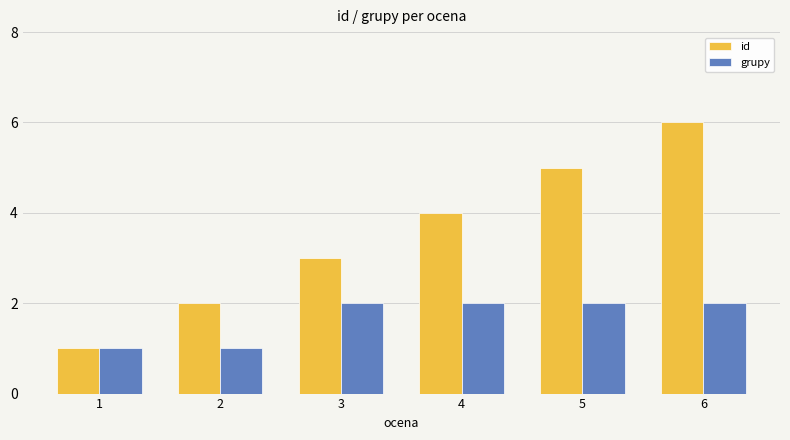

Which series has the largest total across all categories?

id